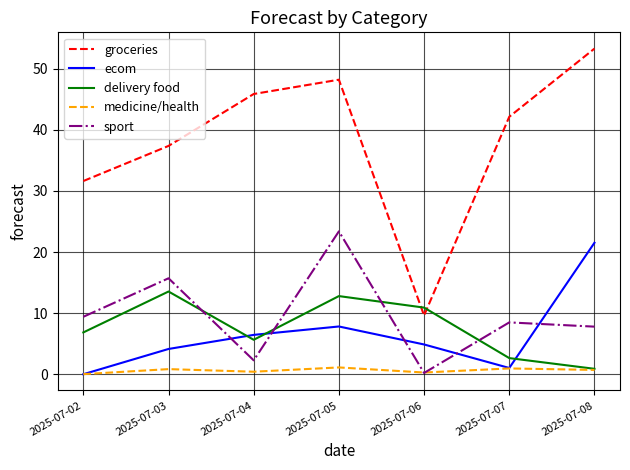

At which label does delivery food reach its minimum?

2025-07-08